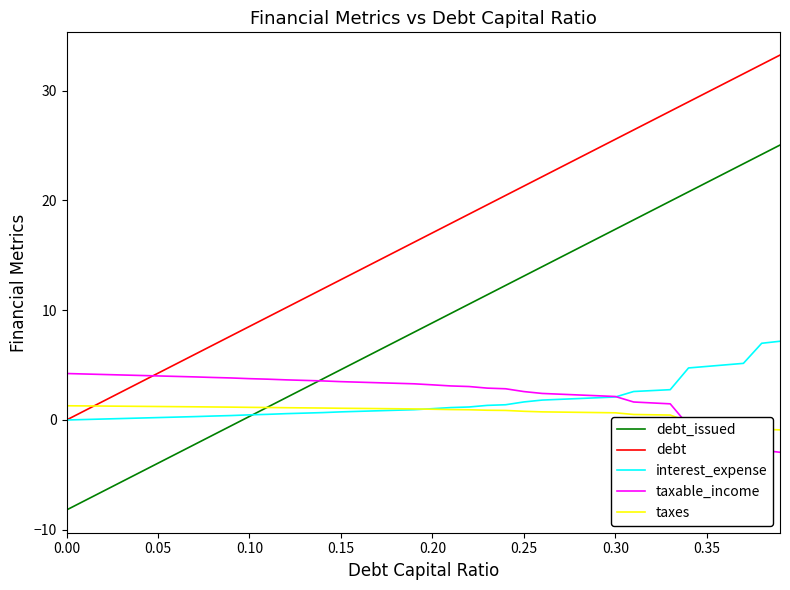

What is the smallest value displayed?

-8.2